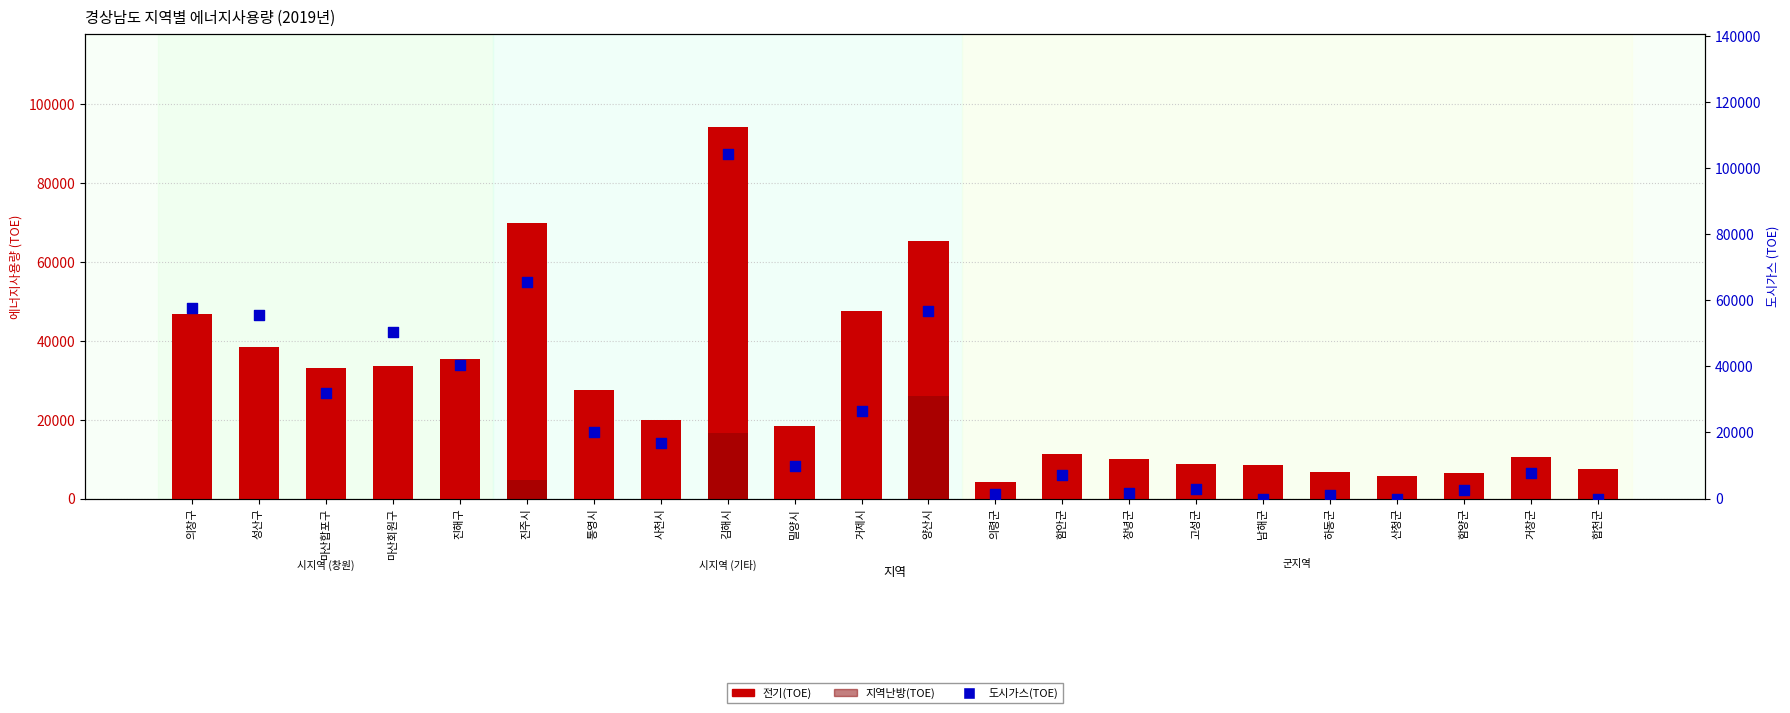

At how many categories does at least one series exceed 54585?

5